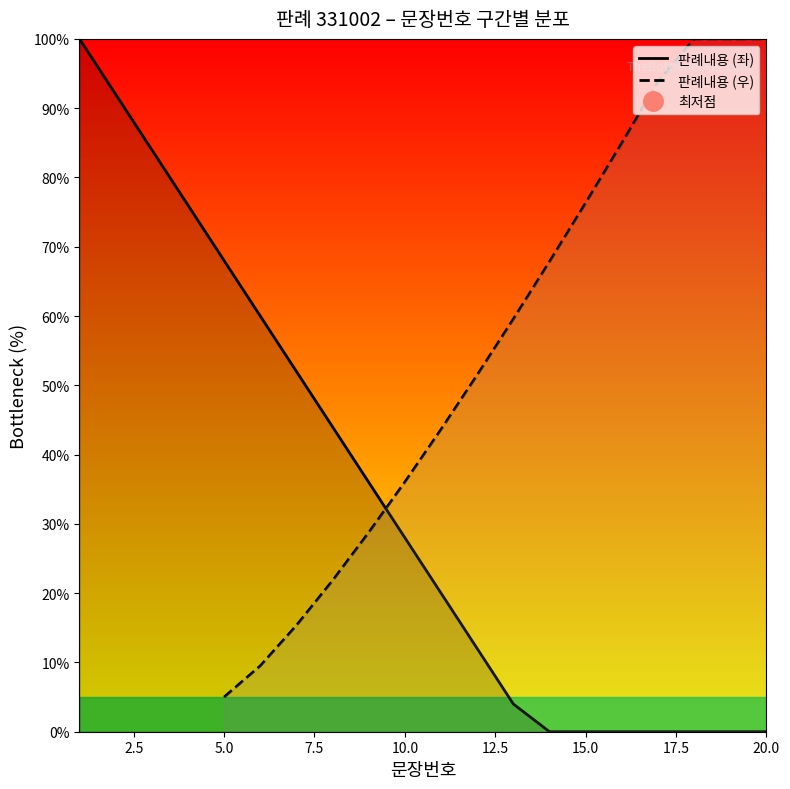

How many times do 판례내용 (좌) and 판례내용 (우) cross each other?

1